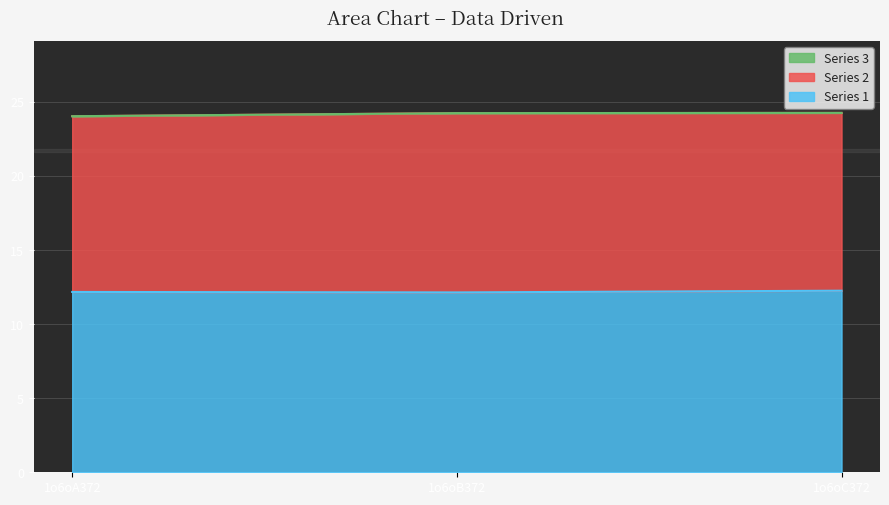

Is it true that Series 1 equals 12.3 at 1o6oC372?

True